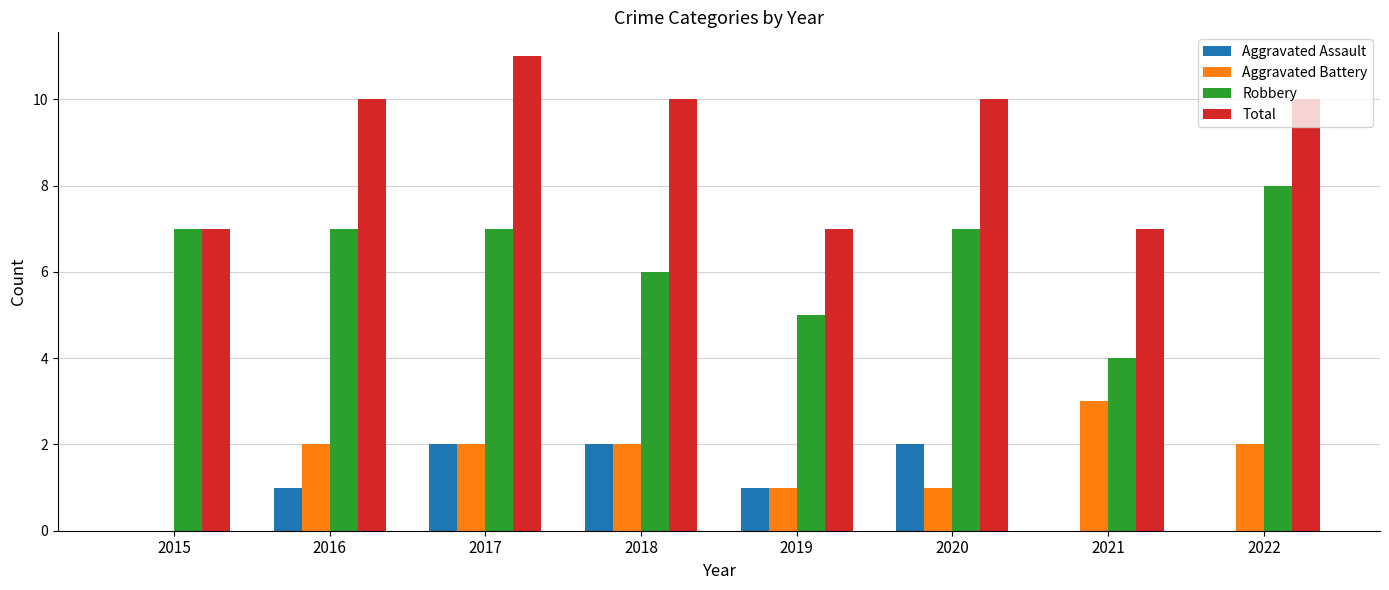

Count the Aggravated Assault values in the range 0 to 2.

8